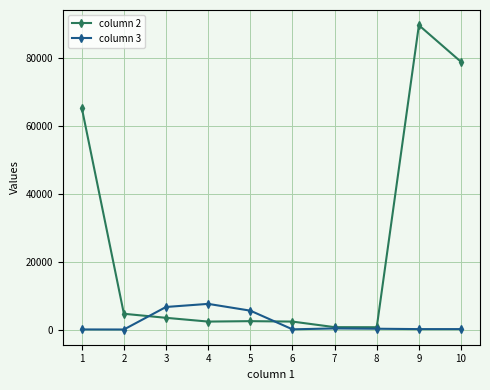

Which series has the widest spread of values?

column 2